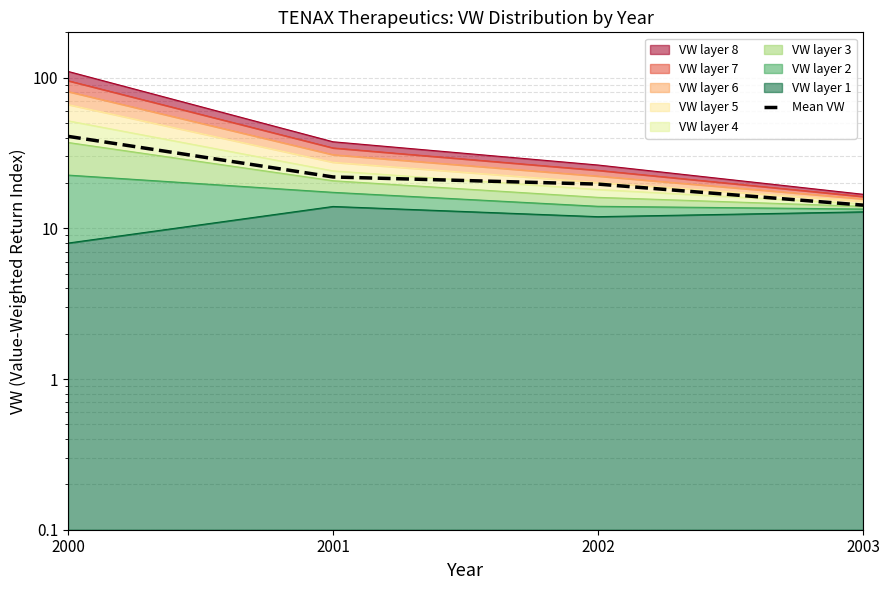

What is the difference between the maximum and minimum values?

26.5